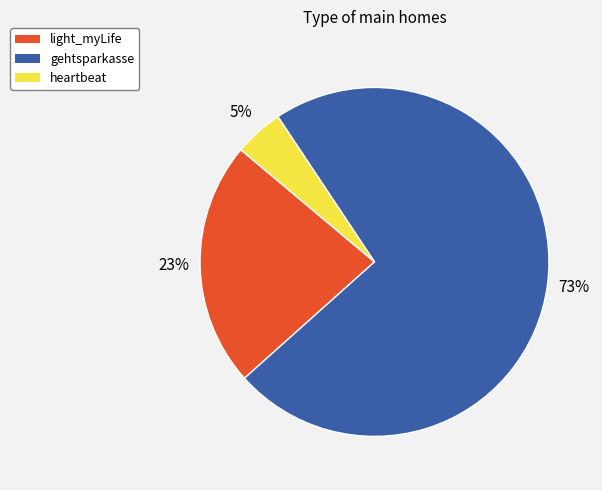

To the nearest percent, what portion does heartbeat represent?

5%